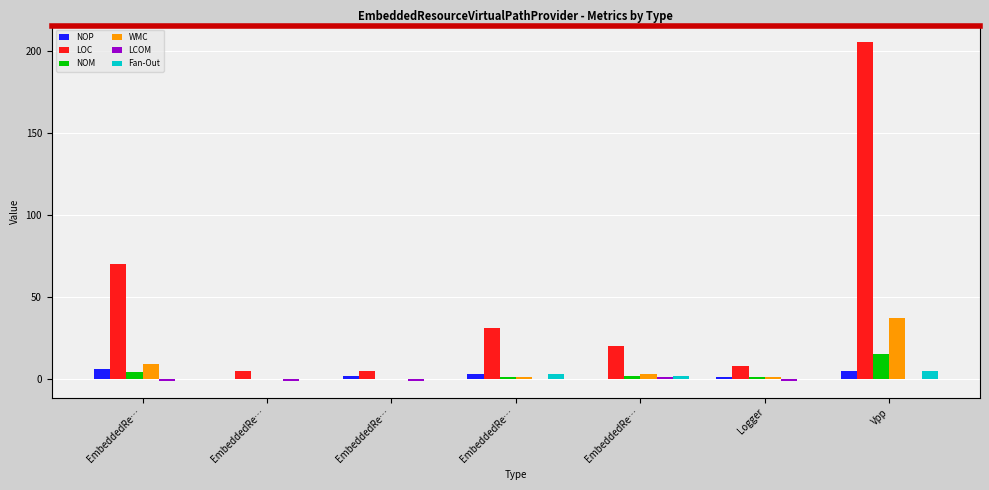

How many bars are there in total?

42